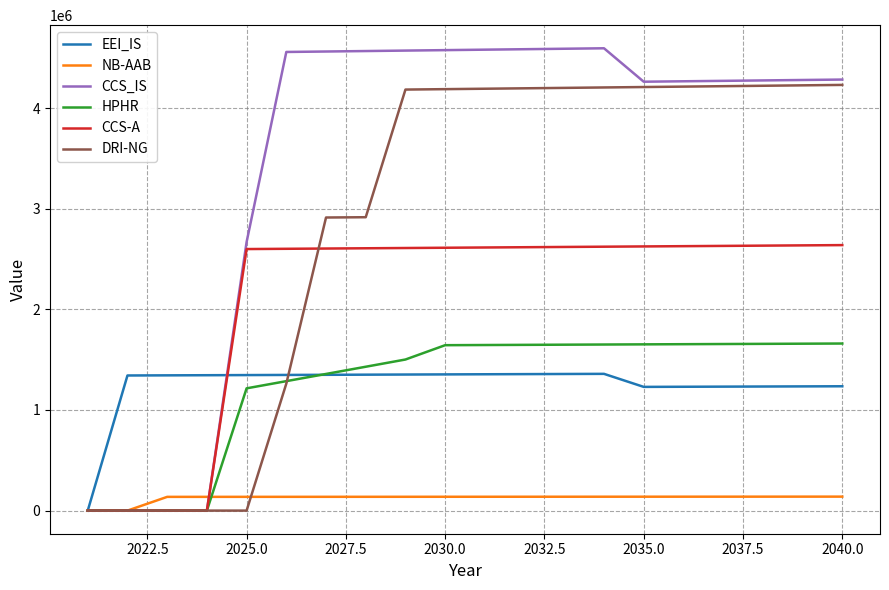

After their last crossing, which series has the higher values: HPHR or EEI_IS?

HPHR